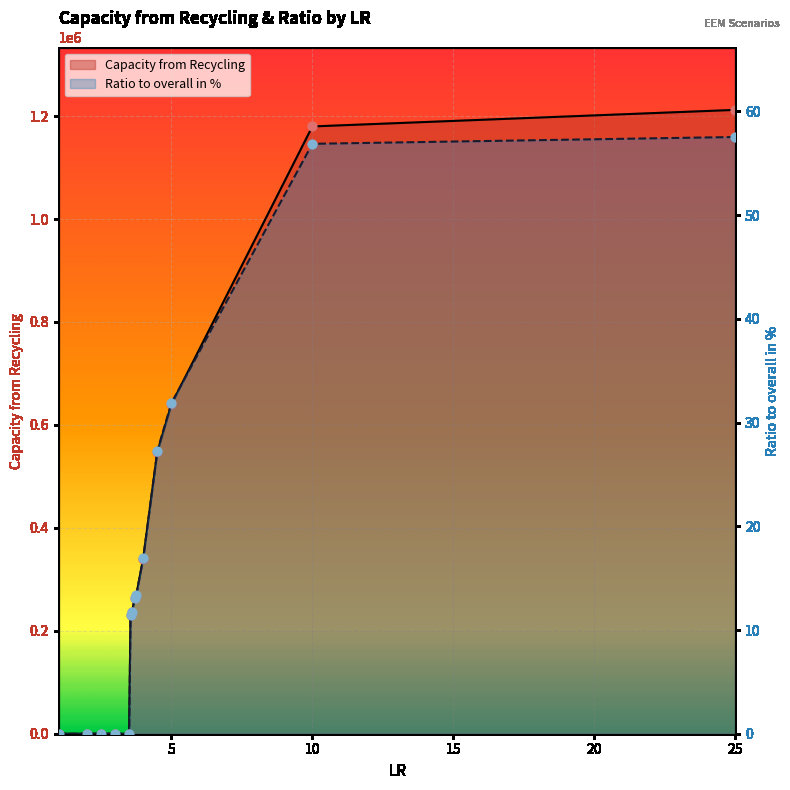

Which series has the largest total across all categories?

Capacity from Recycling